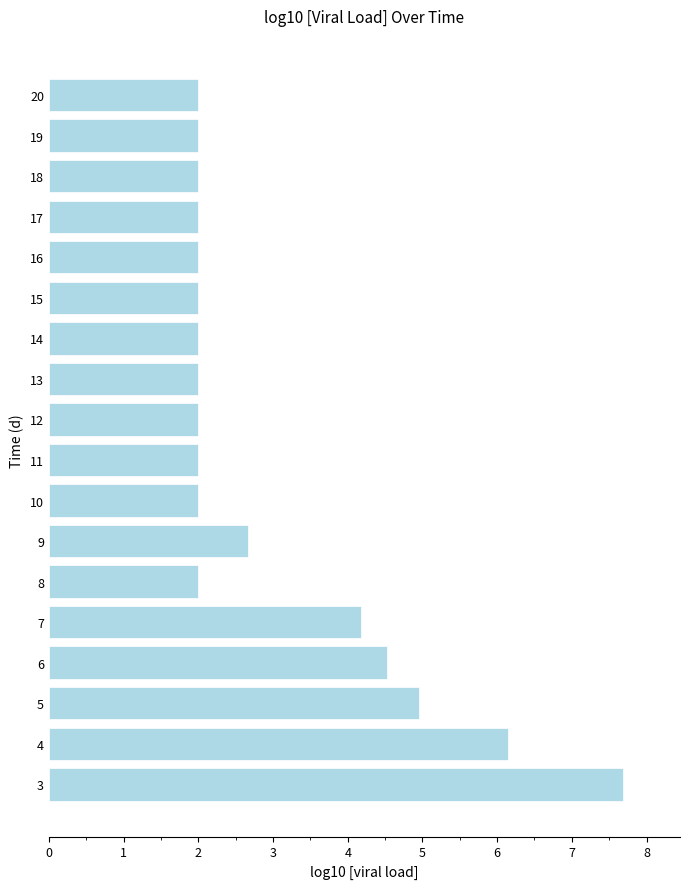

What is the maximum value shown in the chart?

7.7